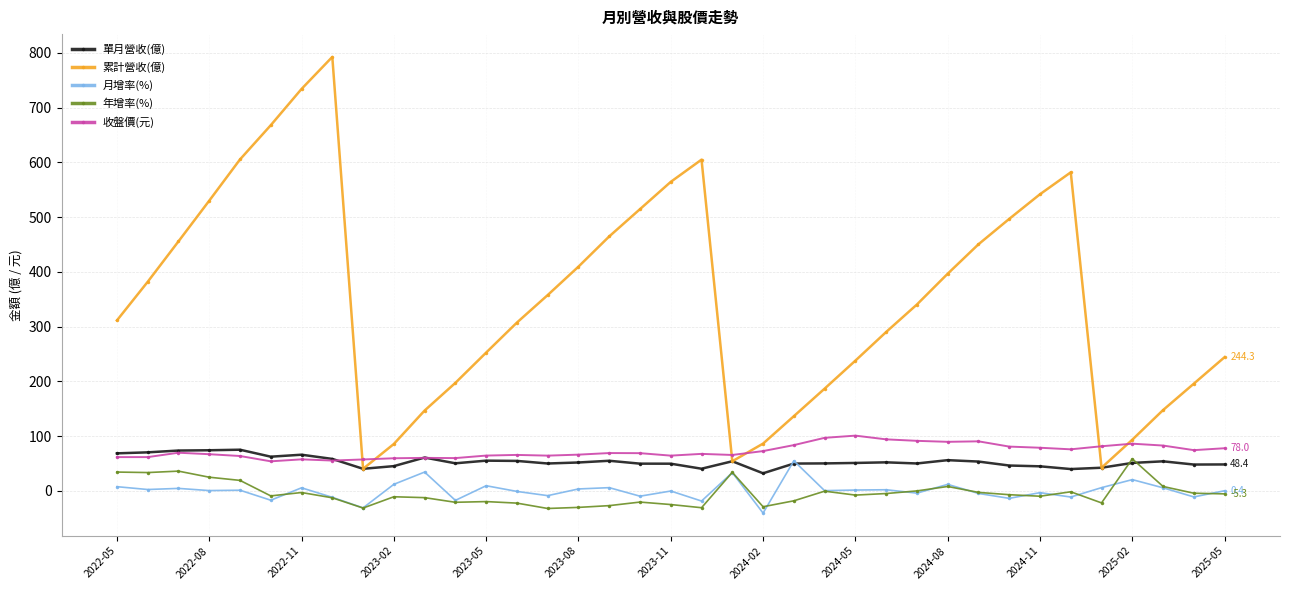

Which series has the largest total across all categories?

累計營收(億)